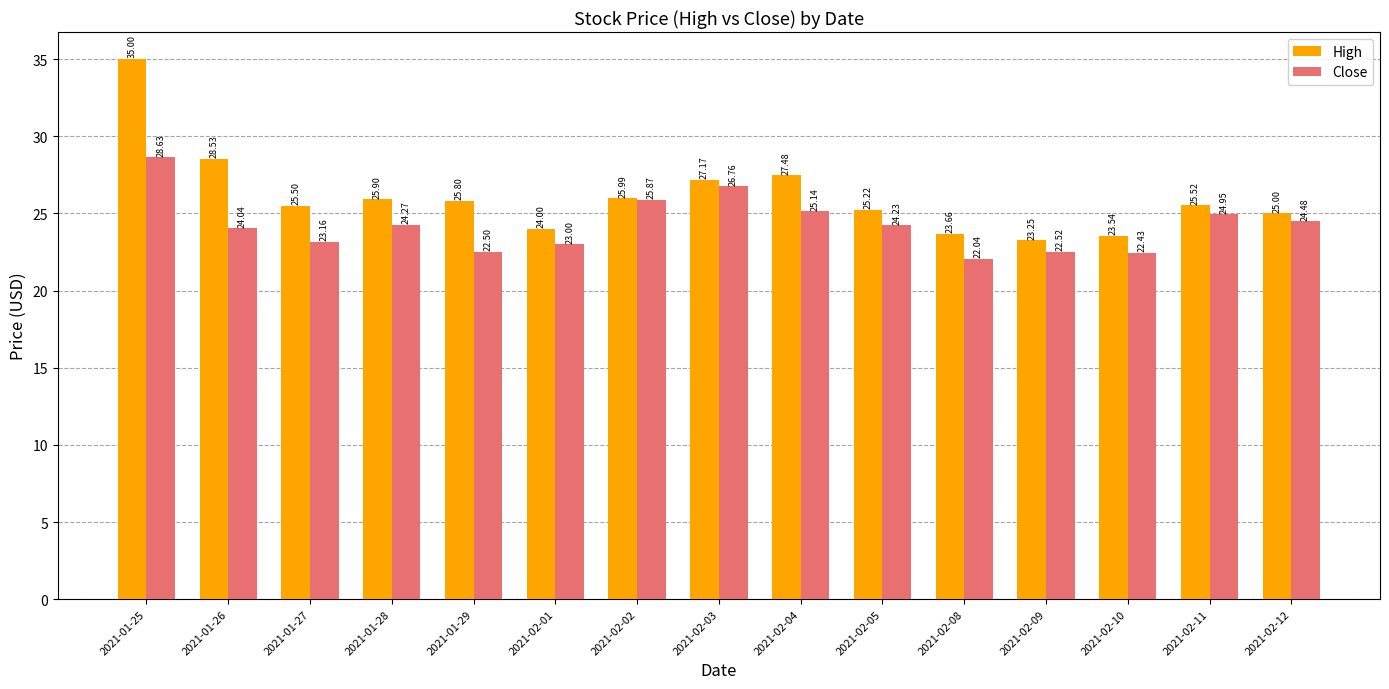

Count the number of categories in the chart.

15